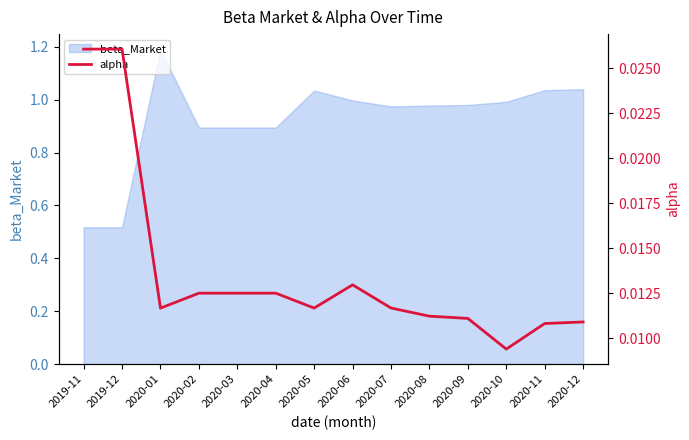

What is the maximum value for beta_Market?

1.2